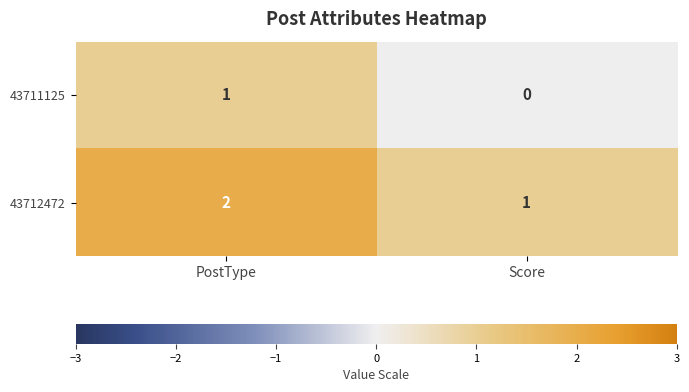

Rank the series at Score from lowest to highest value.

43711125, 43712472